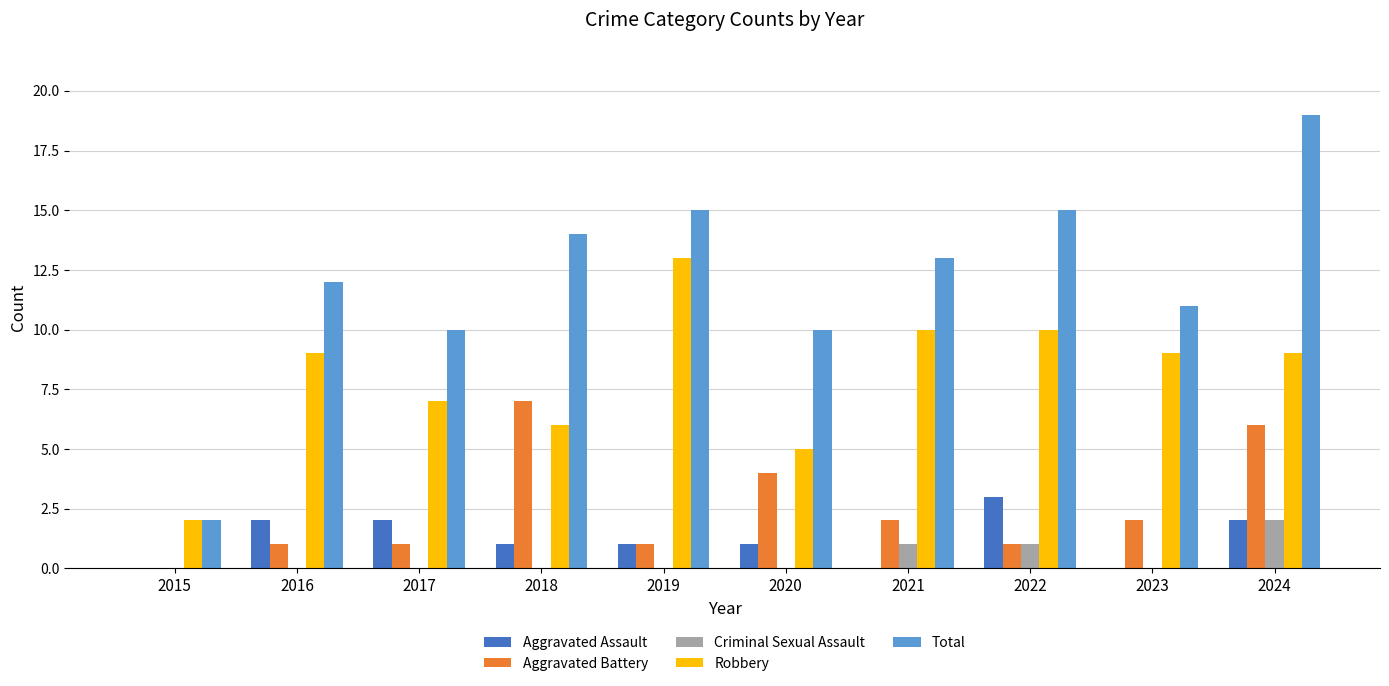

The Total series shows 8 at 2022. True or false?

False